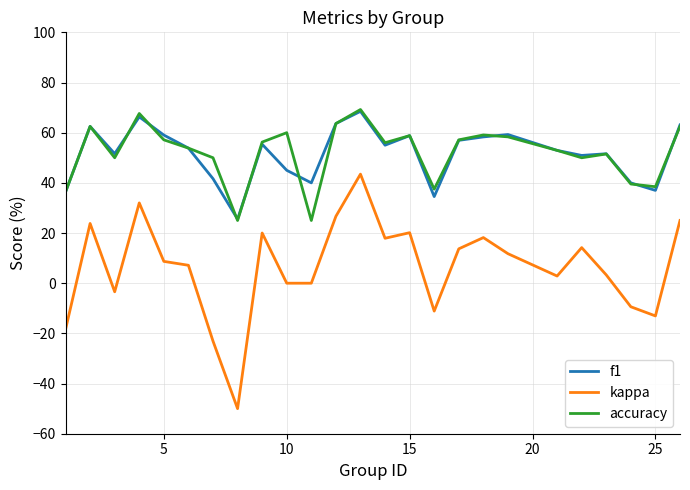

How many interior local peaks does the kappa series have?

7